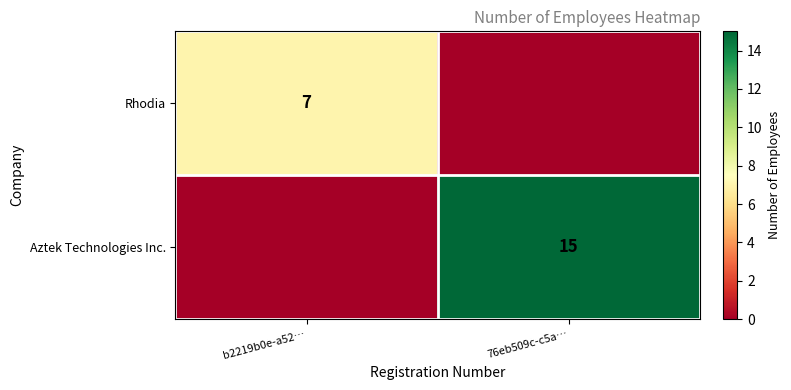

True or false: Rhodia has a value of 7 at b2219b0e-a52….

True